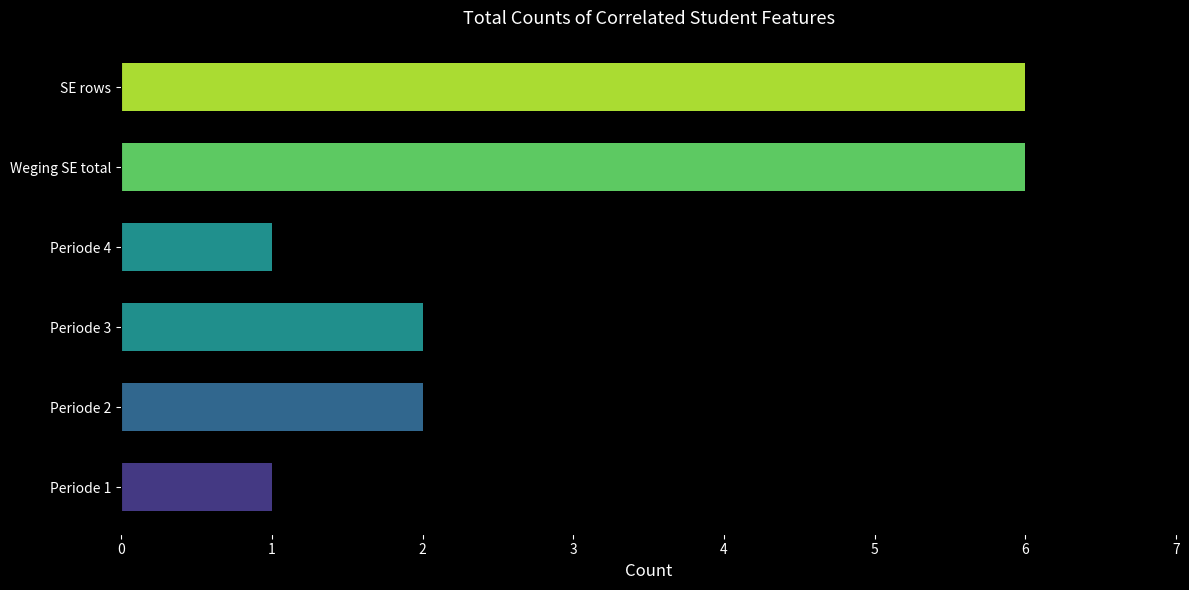

The value at Weging SE total is 9. True or false?

False